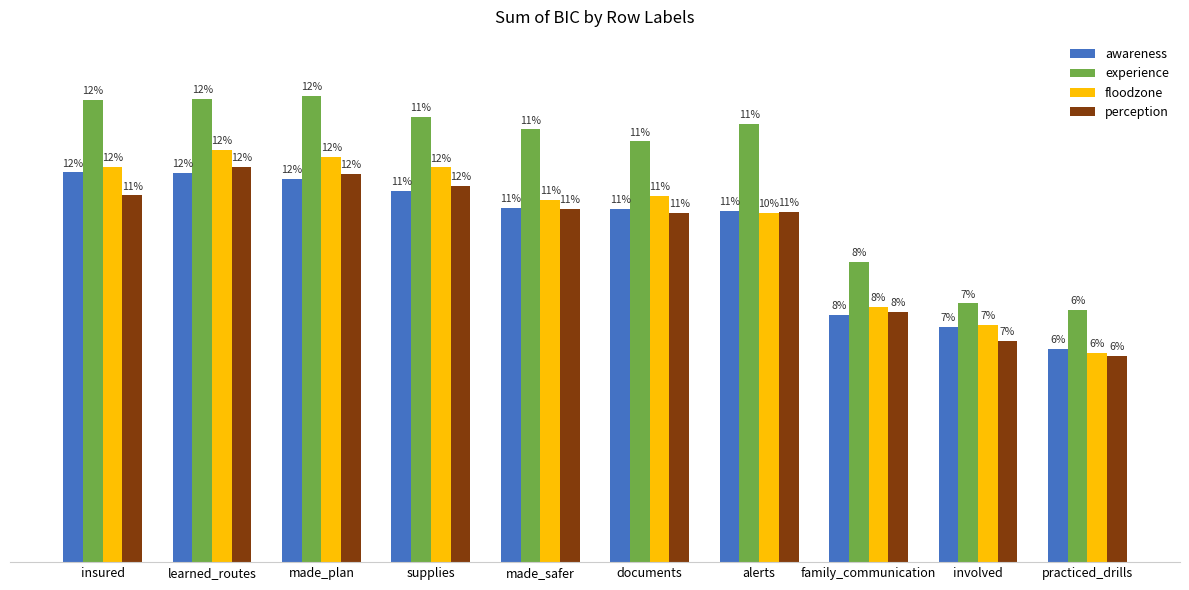

What are all the series names shown in the legend?

awareness, experience, floodzone, perception